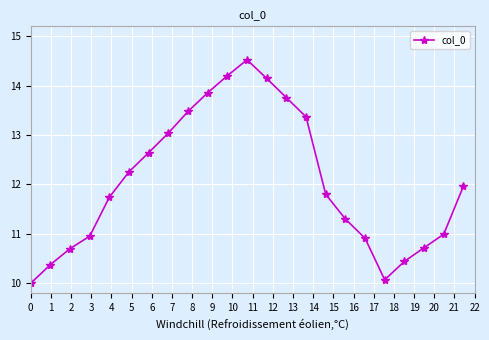

What is the difference between the second highest and minimum values?

4.2